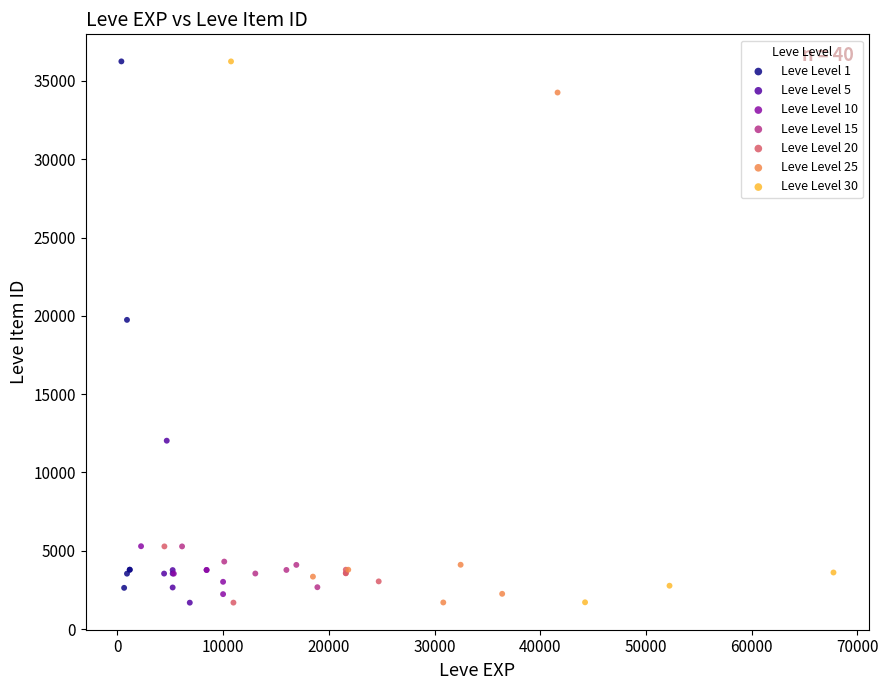

Which series has the largest Y range (max minus min)?

Leve Level 30